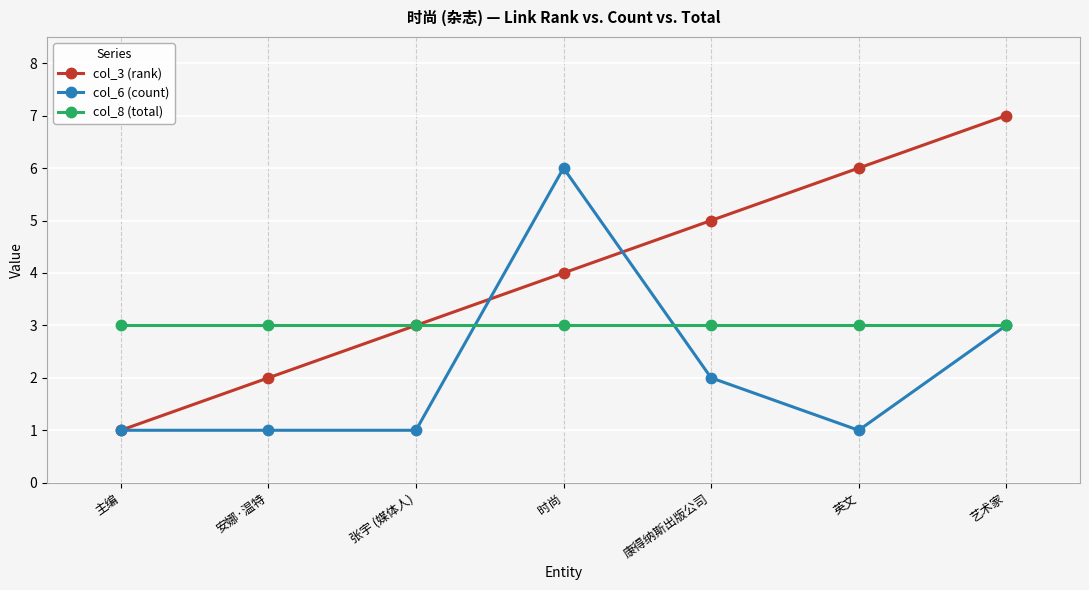

What is the lowest value of the col_8 (total) series?

3